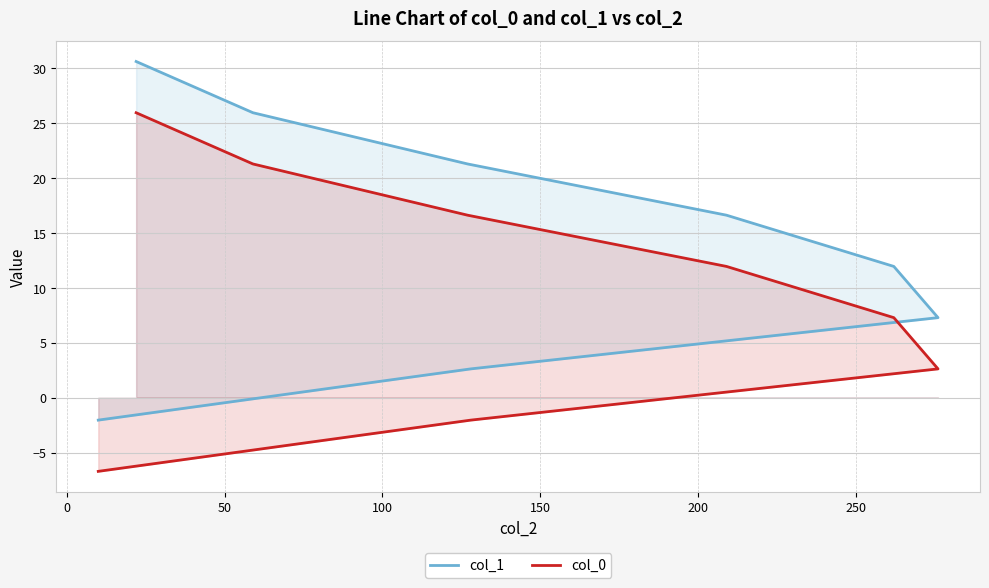

True or false: col_0 and col_1 intersect in this chart.

False